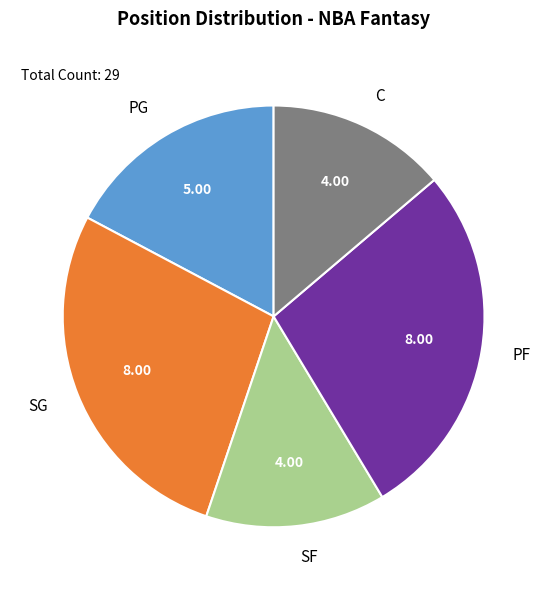

How many segments does this pie chart have?

5